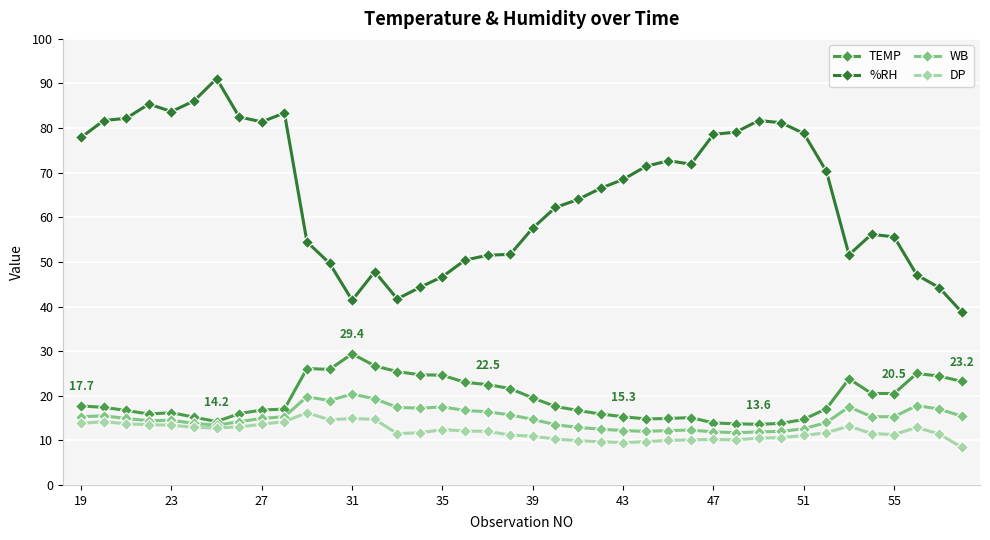

True or false: TEMP has more than 2 points higher than both neighbors.

True